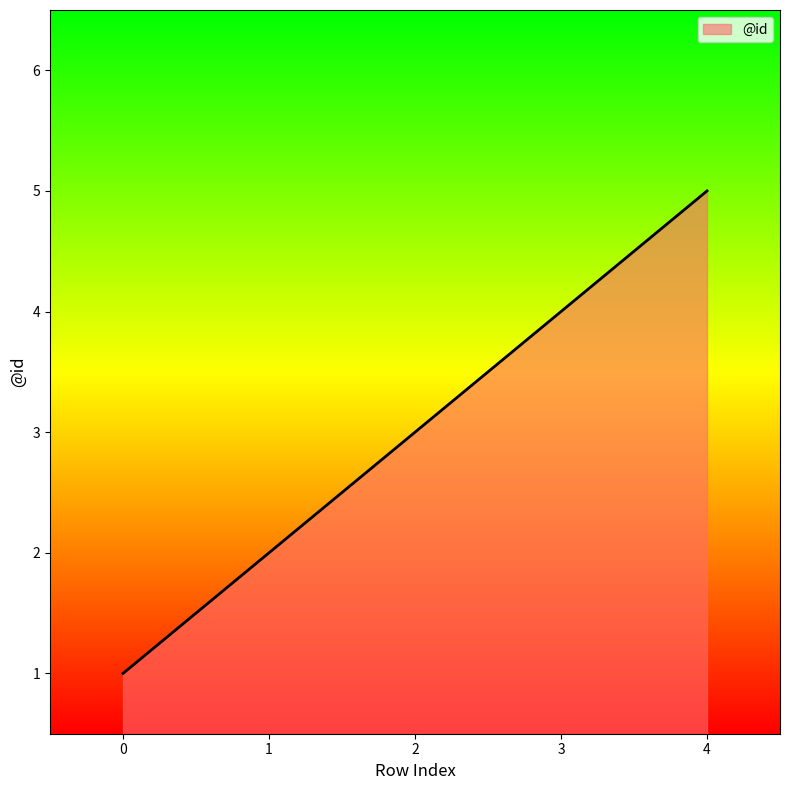

How many lines are shown in the chart?

1